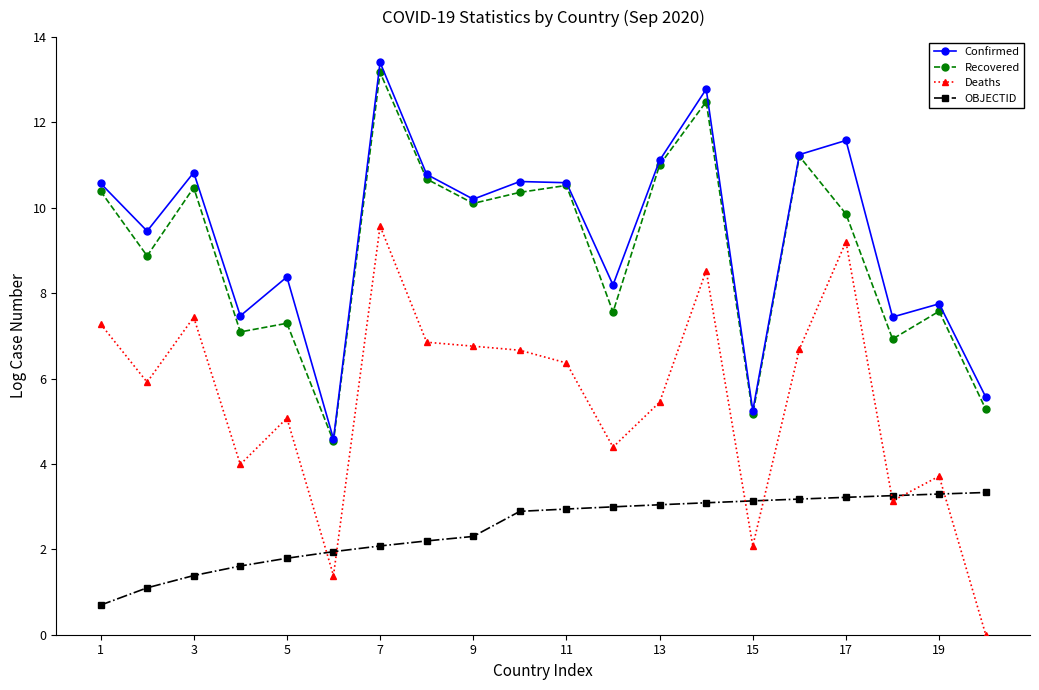

What is the value of the Recovered point at the 16th from the left?

11.2